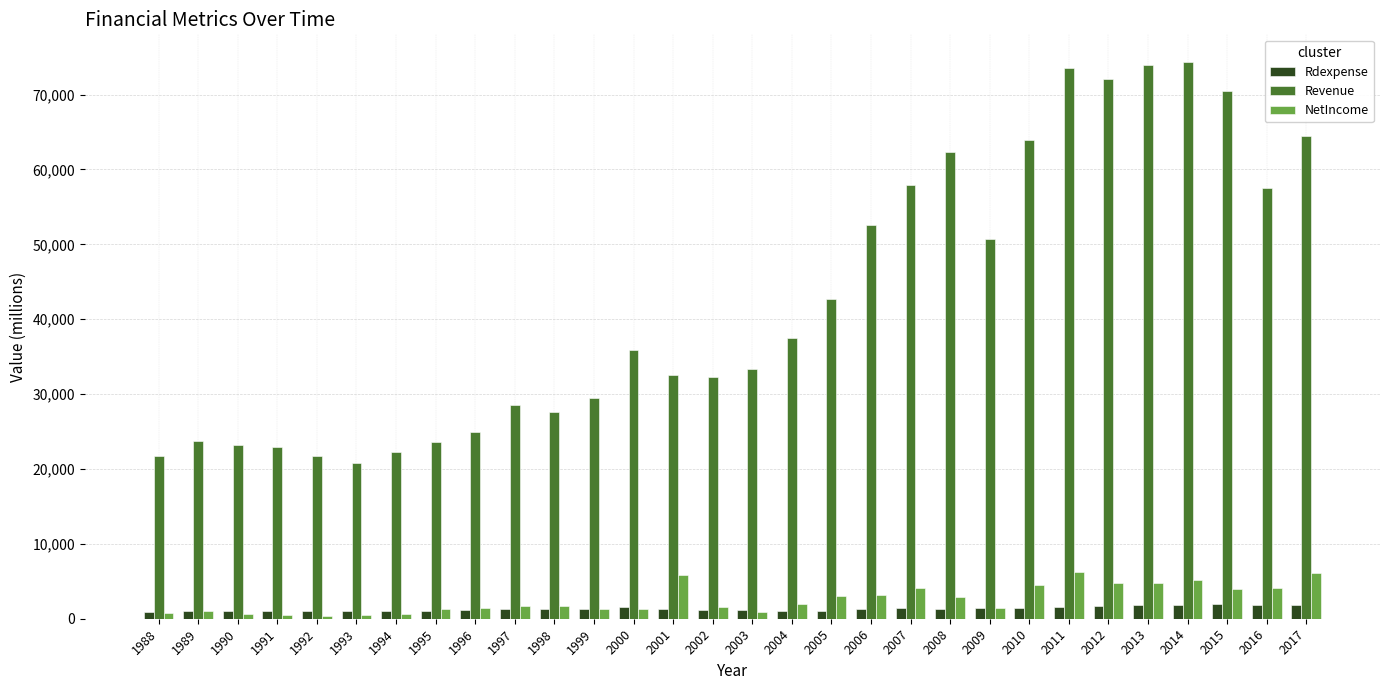

Is it true that NetIncome equals 5858.2 at 2001?

True